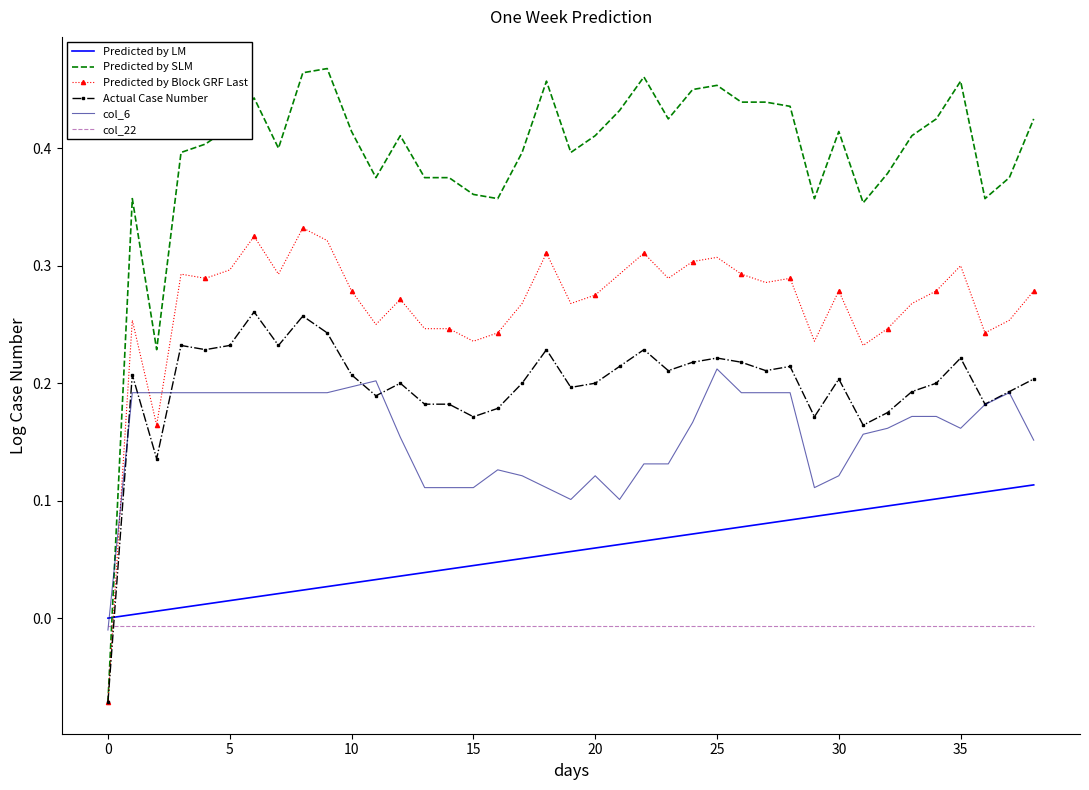

Which series has the largest total across all categories?

Predicted by SLM